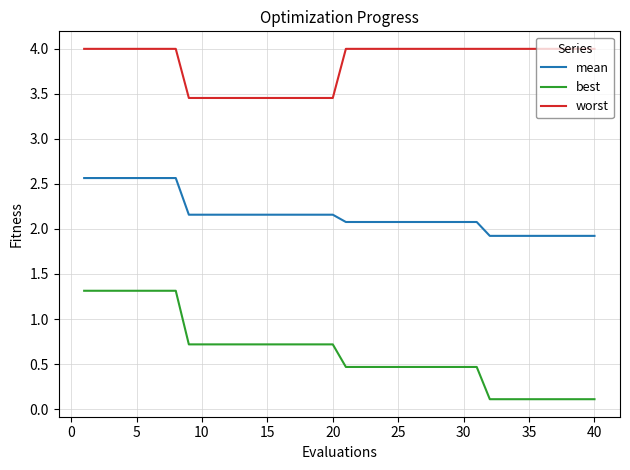

True or false: worst and best intersect in this chart.

False